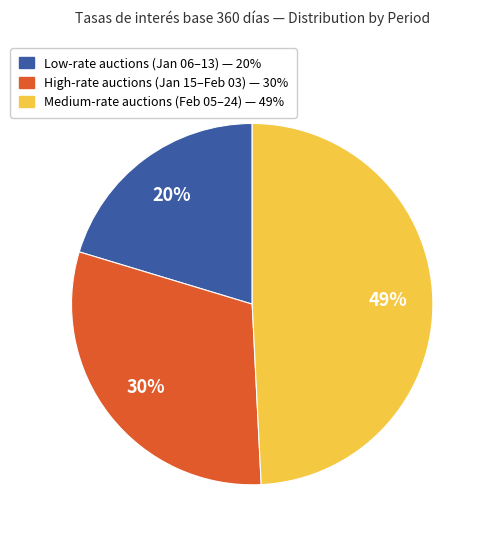

To the nearest percent, what is the difference between the largest and smallest slice percentages?

29%